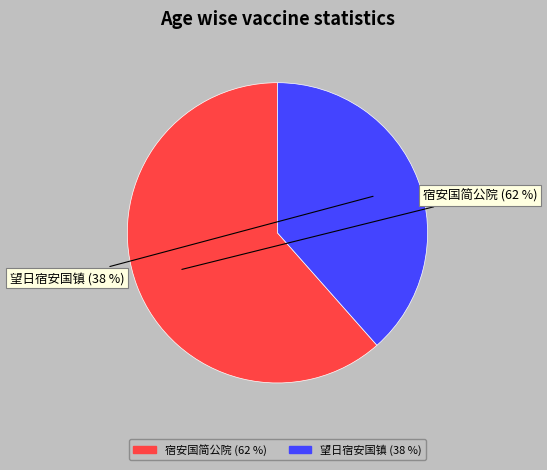

To the nearest percent, what is the average slice percentage?

50%